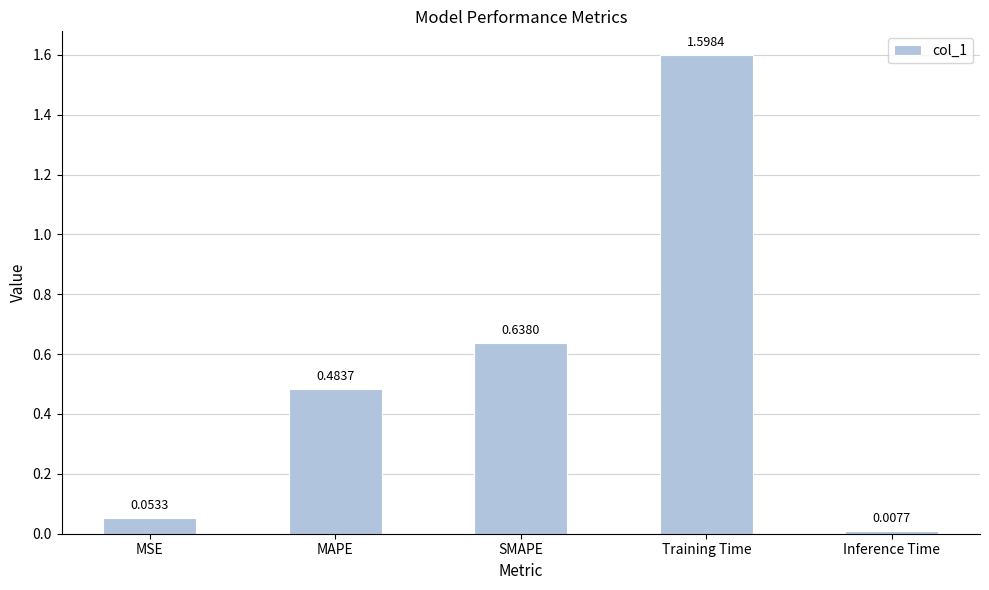

The chart shows a value of 0.0 at MSE. True or false?

False